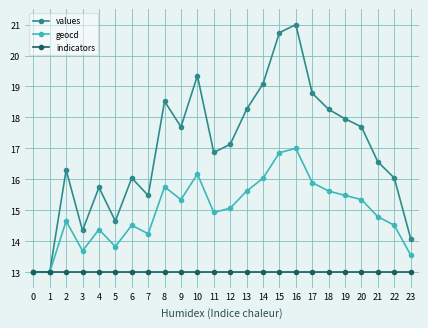

What is the difference between the geocd values at 3 and 14?

2.3